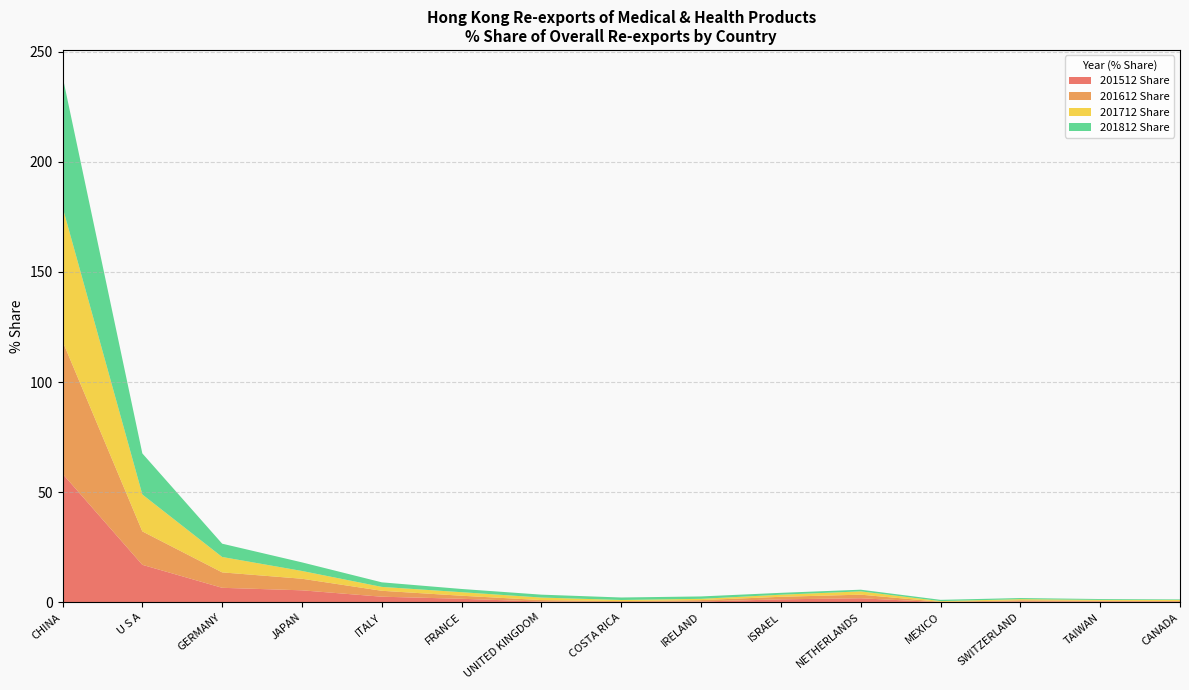

Reading left to right, list all the values displayed in this chart.

201512 Share: 58.4	17.1	6.6	5.5	2.6	1.7	0.4	0.2	0.4	1.4	1.9	0.1	0.5	0.4	0.3
201612 Share: 60.2	15.2	7.0	5.3	2.7	1.4	0.7	0.4	0.6	1.2	1.6	0.2	0.5	0.4	0.3
201712 Share: 60.9	16.8	7.0	3.5	1.8	1.6	1.1	0.5	0.6	0.9	1.5	0.3	0.5	0.4	0.5
201812 Share: 59.3	18.6	6.0	3.9	2.1	1.5	1.3	1.1	1.1	0.9	0.8	0.6	0.5	0.4	0.2